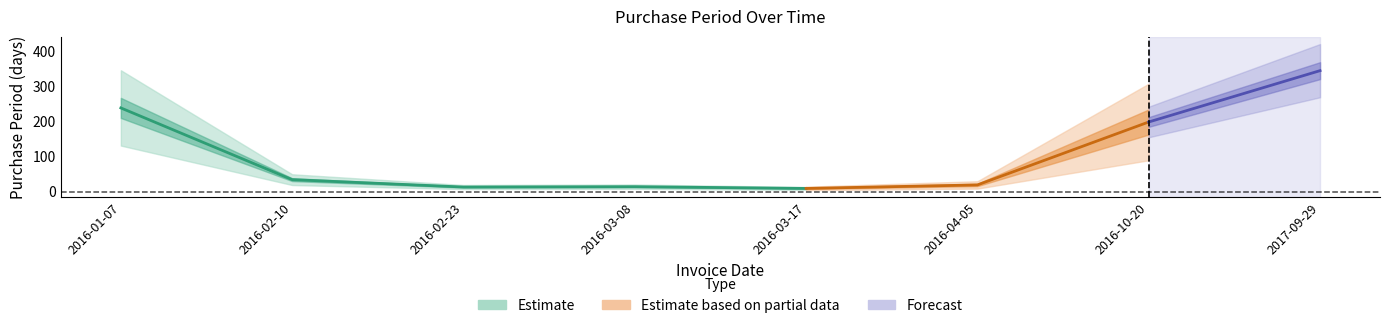

Which category has the lowest value across all series?

2016-03-17